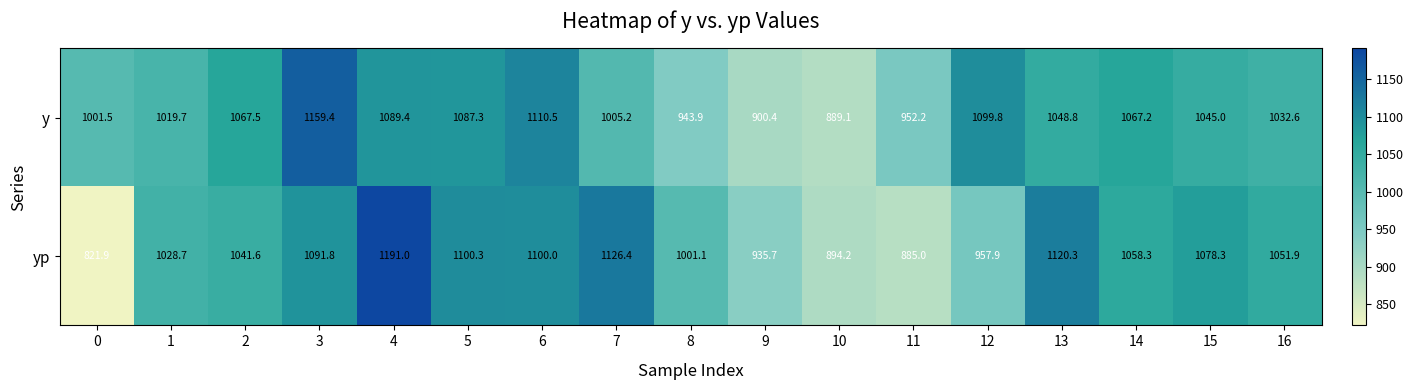

The yp series shows 1001.1 at 8. True or false?

True